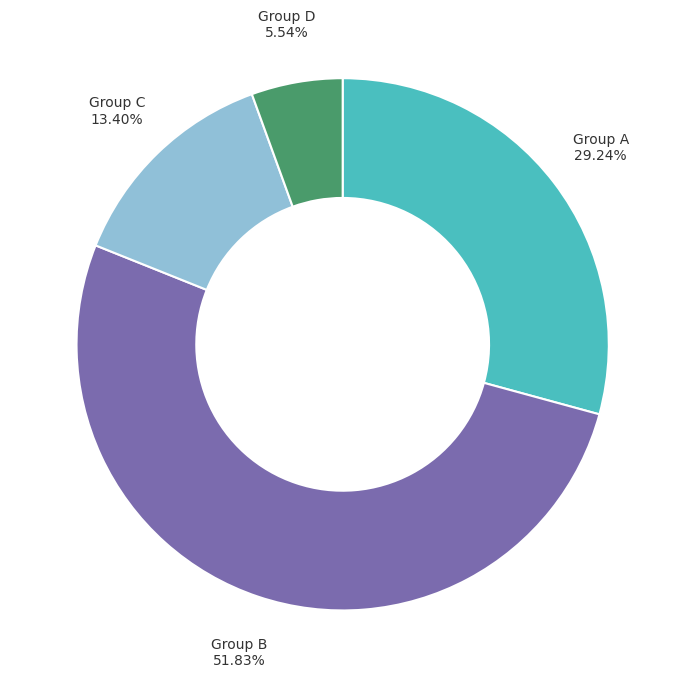

Do Group B and Group A together represent more than half of the pie?

Yes